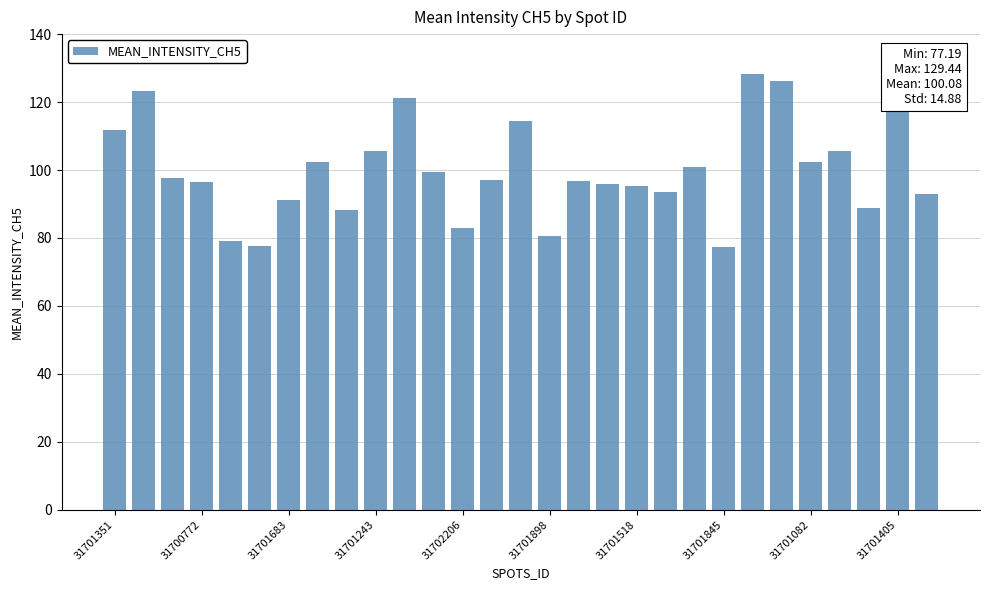

Are the bars horizontal?

No